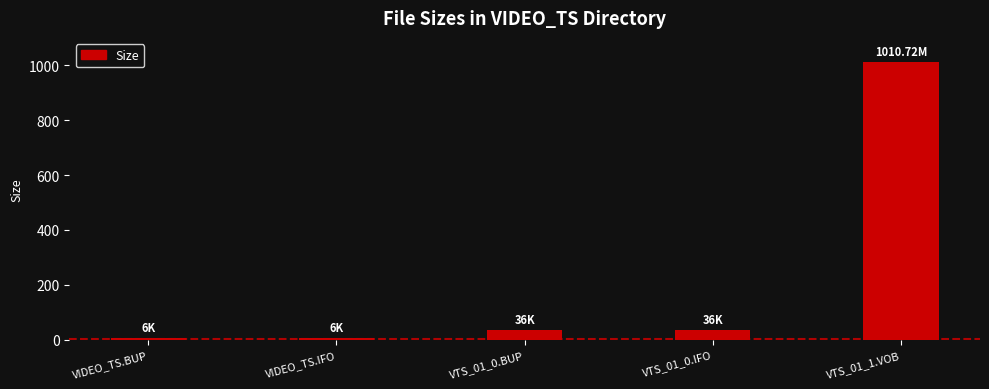

What is the average value?

218.9